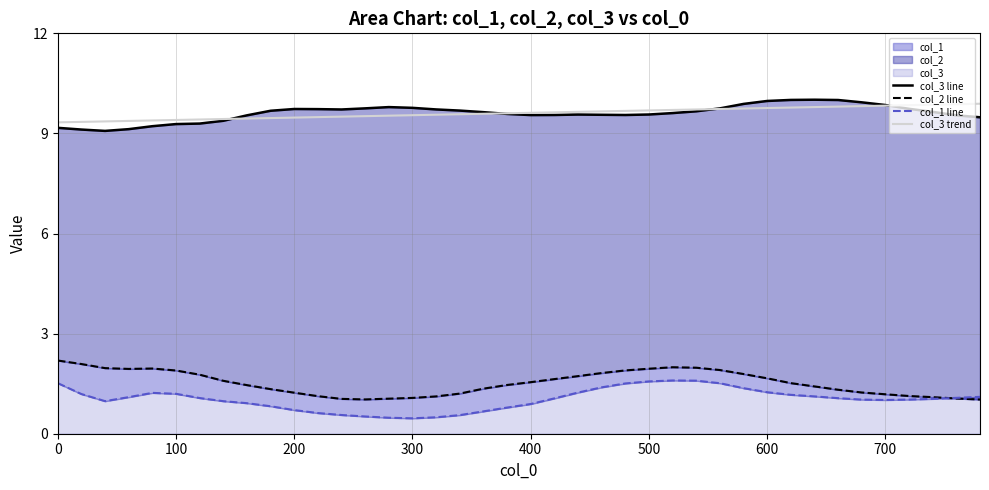

In col_1 line, how many points are lower than both neighbors (excluding endpoints)?

3